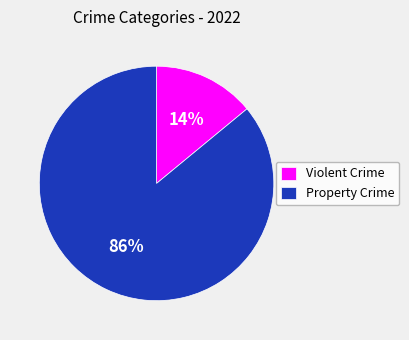

Between Property Crime and Violent Crime, which is larger?

Property Crime